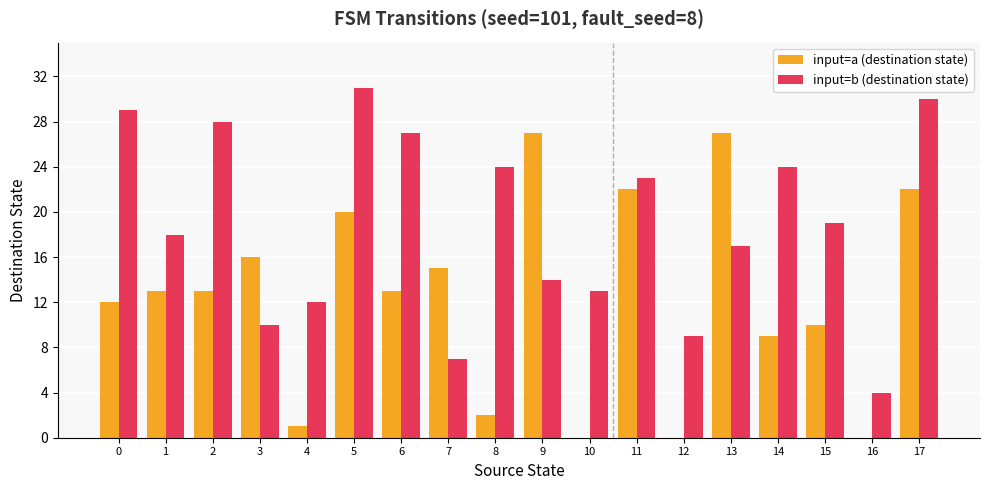

Which label corresponds to the largest value in the chart?

5